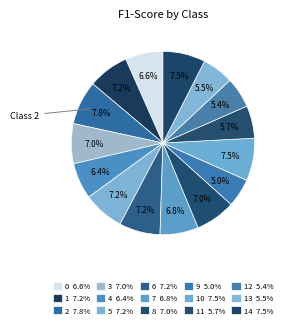

How many slices are in this pie chart?

15